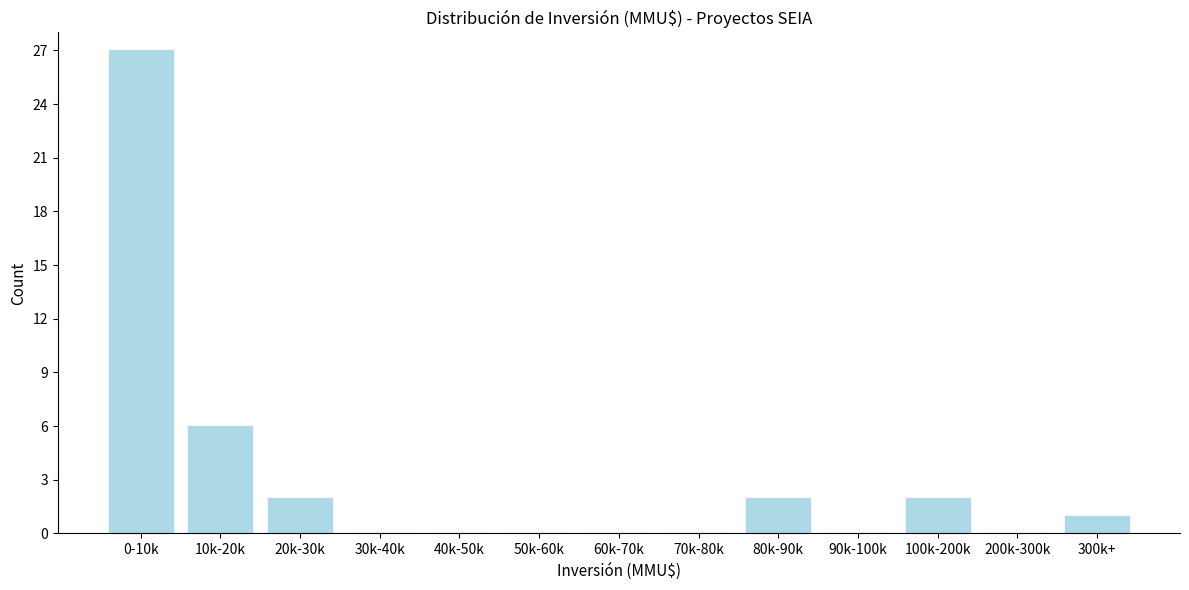

Reading left to right, transcribe all the data shown in this chart.

0-10k=27	10k-20k=6	20k-30k=2	30k-40k=0	40k-50k=0	50k-60k=0	60k-70k=0	70k-80k=0	80k-90k=2	90k-100k=0	100k-200k=2	200k-300k=0	300k+=1